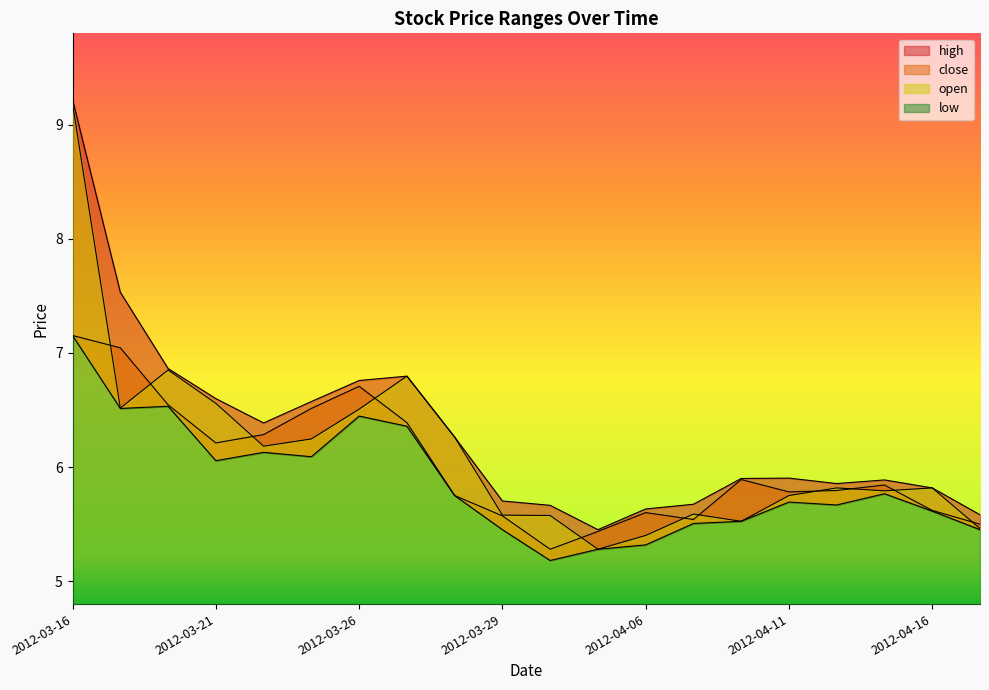

Rank the series at 2012-04-06 from highest to lowest value.

high, close, open, low